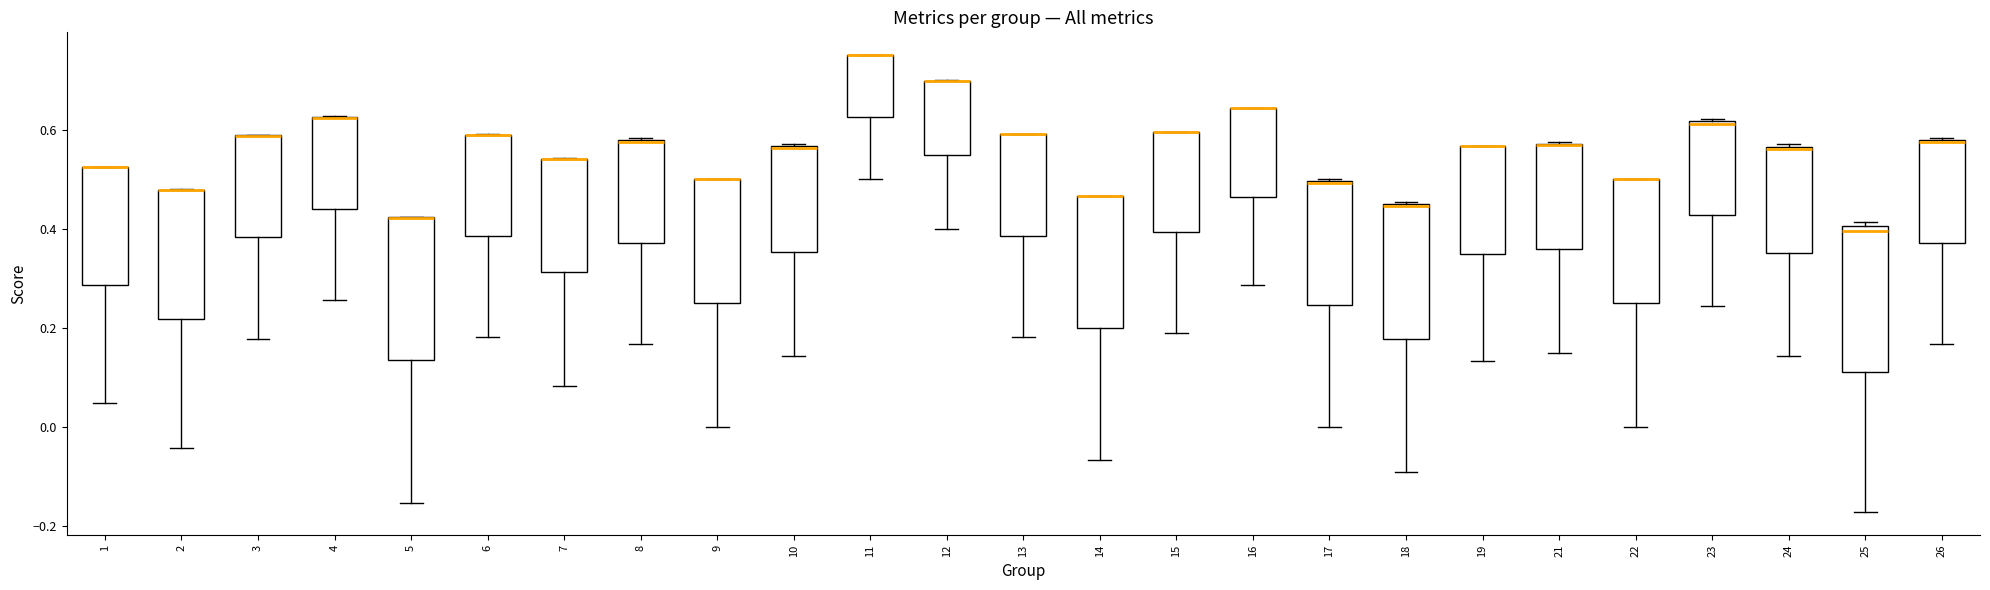

Reading left to right, read every box against the y-axis: the position of its median line, the range the box covers, and the ends of its whiskers. The values are not printed on the chart, so give them approximately, as read against the axis.

1: median 0.52 (drawn on the box's upper edge), box 0.28 to 0.52, whiskers 0.04 to 0.52
2: median 0.48 (drawn on the box's upper edge), box 0.22 to 0.48, whiskers -0.04 to 0.48
3: median 0.58 (drawn on the box's upper edge), box 0.38 to 0.58, whiskers 0.18 to 0.58
4: median 0.62 (drawn on the box's upper edge), box 0.44 to 0.62, whiskers 0.26 to 0.62
5: median 0.42 (drawn on the box's upper edge), box 0.14 to 0.42, whiskers -0.16 to 0.42
6: median 0.58 (drawn on the box's upper edge), box 0.38 to 0.58, whiskers 0.18 to 0.60
7: median 0.54 (drawn on the box's upper edge), box 0.32 to 0.54, whiskers 0.08 to 0.54
8: median 0.58, box 0.38 to 0.58, whiskers 0.16 to 0.58
9: median 0.50 (drawn on the box's upper edge), box 0.24 to 0.50, whiskers 0.00 to 0.50
10: median 0.56, box 0.36 to 0.56, whiskers 0.14 to 0.58
11: median 0.76 (drawn on the box's upper edge), box 0.62 to 0.76, whiskers 0.50 to 0.76
12: median 0.70 (drawn on the box's upper edge), box 0.54 to 0.70, whiskers 0.40 to 0.70
13: median 0.60 (drawn on the box's upper edge), box 0.38 to 0.60, whiskers 0.18 to 0.60
14: median 0.46 (drawn on the box's upper edge), box 0.20 to 0.46, whiskers -0.06 to 0.46
15: median 0.60 (drawn on the box's upper edge), box 0.40 to 0.60, whiskers 0.20 to 0.60
16: median 0.64 (drawn on the box's upper edge), box 0.46 to 0.64, whiskers 0.28 to 0.64
17: median 0.50 (drawn on the box's upper edge), box 0.24 to 0.50, whiskers 0.00 to 0.50
18: median 0.44, box 0.18 to 0.46, whiskers -0.10 to 0.46
19: median 0.56 (drawn on the box's upper edge), box 0.34 to 0.56, whiskers 0.14 to 0.56
21: median 0.56 (drawn on the box's upper edge), box 0.36 to 0.58, whiskers 0.16 to 0.58
22: median 0.50 (drawn on the box's upper edge), box 0.24 to 0.50, whiskers 0.00 to 0.50
23: median 0.62, box 0.42 to 0.62, whiskers 0.24 to 0.62
24: median 0.56, box 0.36 to 0.56, whiskers 0.14 to 0.58
25: median 0.40 (just below the box's upper edge), box 0.12 to 0.40, whiskers -0.18 to 0.42
26: median 0.58, box 0.38 to 0.58, whiskers 0.16 to 0.58